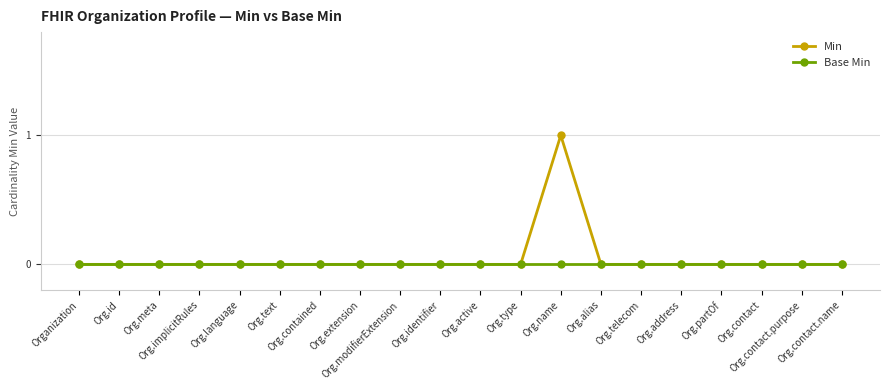

Reading right to left, list all the values displayed in this chart.

Min: Org.contact.name=0	Org.contact.purpose=0	Org.contact=0	Org.partOf=0	Org.address=0	Org.telecom=0	Org.alias=0	Org.name=1	Org.type=0	Org.active=0	Org.identifier=0	Org.modifierExtension=0	Org.extension=0	Org.contained=0	Org.text=0	Org.language=0	Org.implicitRules=0	Org.meta=0	Org.id=0	Organization=0
Base Min: Org.contact.name=0	Org.contact.purpose=0	Org.contact=0	Org.partOf=0	Org.address=0	Org.telecom=0	Org.alias=0	Org.name=0	Org.type=0	Org.active=0	Org.identifier=0	Org.modifierExtension=0	Org.extension=0	Org.contained=0	Org.text=0	Org.language=0	Org.implicitRules=0	Org.meta=0	Org.id=0	Organization=0